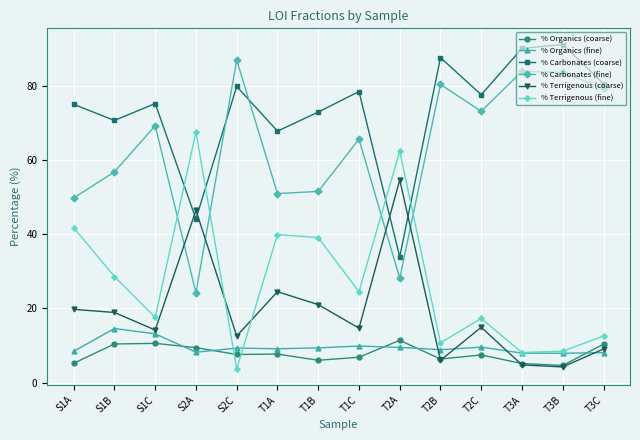

The % Organics (coarse) series shows 2.2 at T3A. True or false?

False